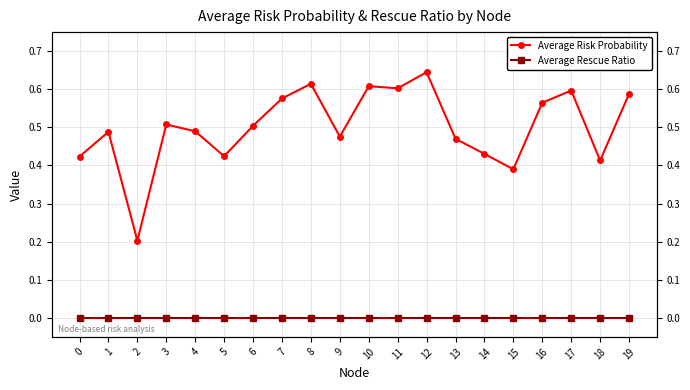

What are all the series names shown in the legend?

Average Risk Probability, Average Rescue Ratio